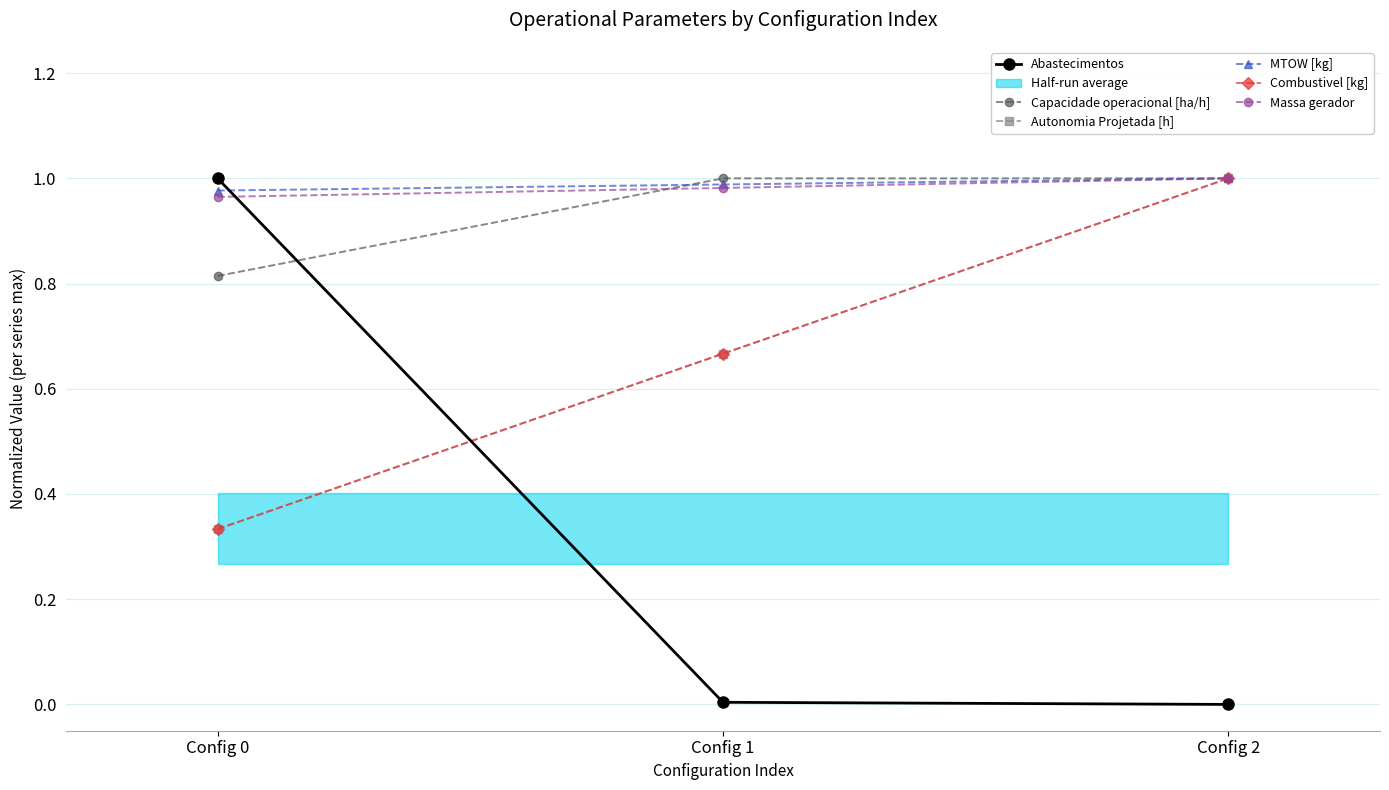

List the labels in order of Massa gerador value, largest first.

Config 2, Config 1, Config 0